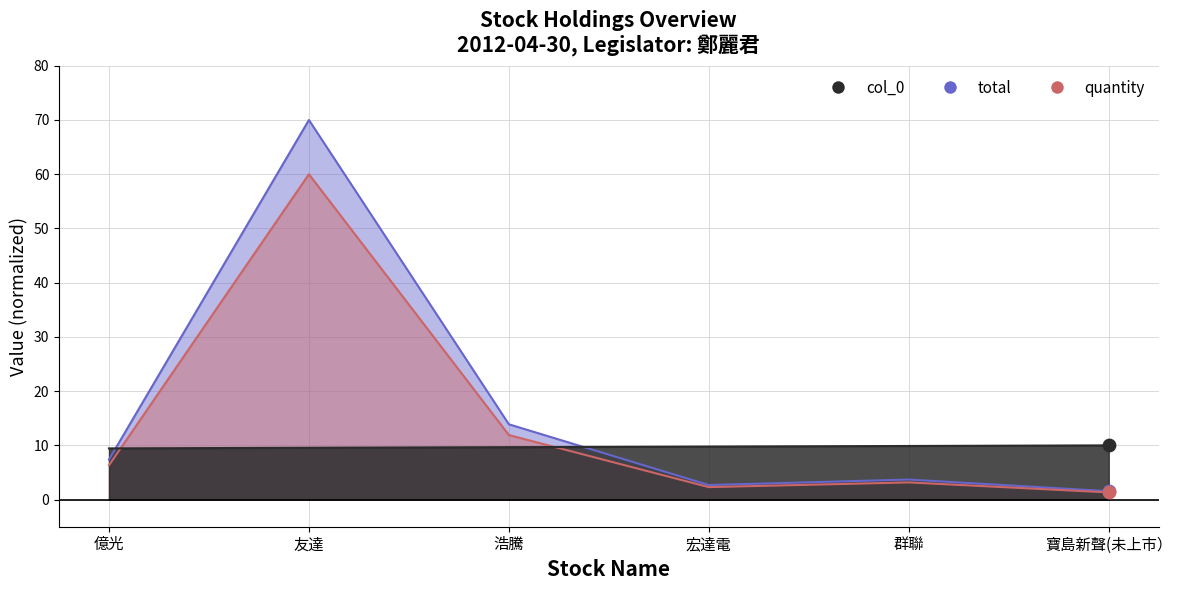

At which category is the sum across all series the highest?

友達